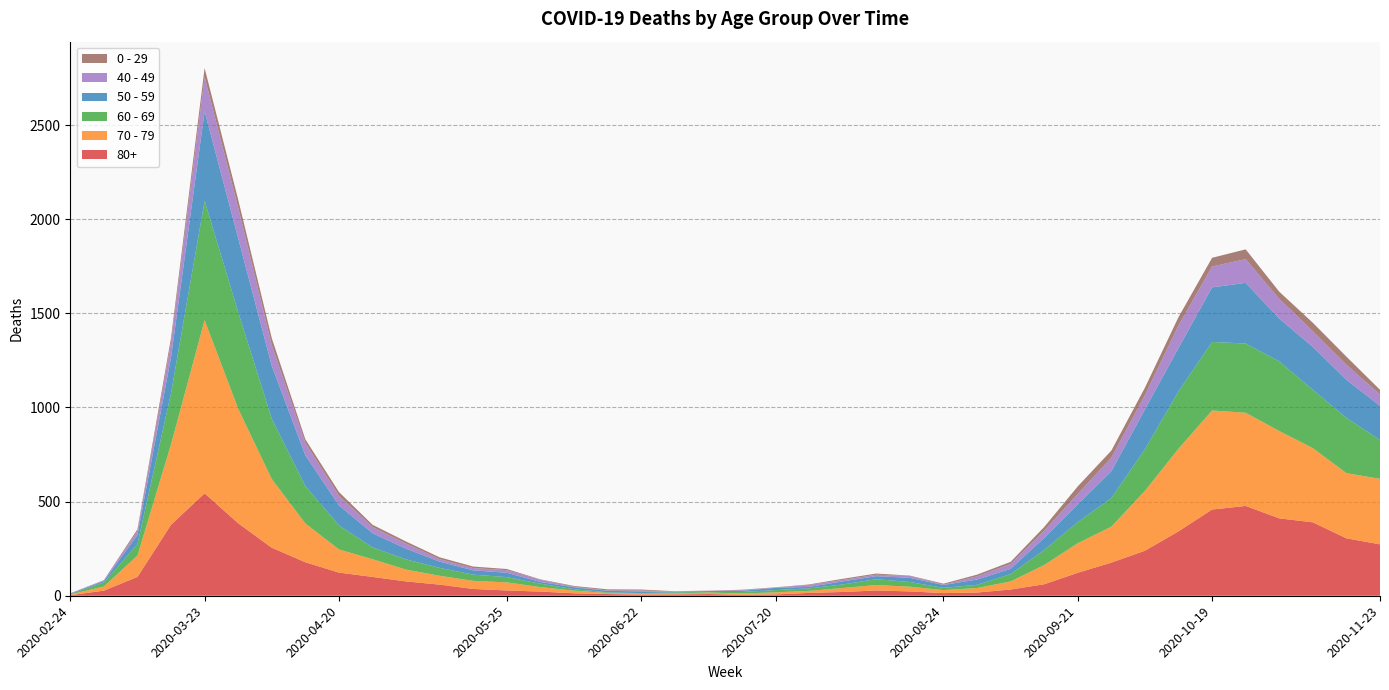

Reading left to right, extract all data points from this chart.

80+: 2020-02-24=3	2020-03-02=27	2020-03-09=100	2020-03-16=377	2020-03-23=544	2020-03-30=385	2020-04-06=255	2020-04-13=178	2020-04-20=123	2020-04-27=100	2020-05-04=76	2020-05-11=59	2020-05-18=36	2020-05-25=28	2020-06-01=22	2020-06-08=13	2020-06-15=9	2020-06-22=6	2020-06-29=7	2020-07-06=9	2020-07-13=5	2020-07-20=7	2020-07-27=15	2020-08-03=20	2020-08-10=28	2020-08-17=23	2020-08-24=14	2020-08-31=17	2020-09-07=33	2020-09-14=61	2020-09-21=122	2020-09-28=176	2020-10-05=239	2020-10-12=342	2020-10-19=458	2020-10-26=477	2020-11-02=411	2020-11-09=390	2020-11-16=305	2020-11-23=273
70 - 79: 2020-02-24=4	2020-03-02=22	2020-03-09=113	2020-03-16=427	2020-03-23=920	2020-03-30=608	2020-04-06=365	2020-04-13=206	2020-04-20=123	2020-04-27=94	2020-05-04=63	2020-05-11=47	2020-05-18=43	2020-05-25=43	2020-06-01=24	2020-06-08=14	2020-06-15=6	2020-06-22=5	2020-06-29=5	2020-07-06=8	2020-07-13=7	2020-07-20=11	2020-07-27=11	2020-08-03=21	2020-08-10=29	2020-08-17=25	2020-08-24=16	2020-08-31=24	2020-09-07=43	2020-09-14=102	2020-09-21=157	2020-09-28=191	2020-10-05=318	2020-10-12=439	2020-10-19=526	2020-10-26=495	2020-11-02=464	2020-11-09=394	2020-11-16=346	2020-11-23=348
60 - 69: 2020-02-24=2	2020-03-02=22	2020-03-09=61	2020-03-16=272	2020-03-23=634	2020-03-30=514	2020-04-06=320	2020-04-13=199	2020-04-20=128	2020-04-27=63	2020-05-04=54	2020-05-11=42	2020-05-18=33	2020-05-25=28	2020-06-01=18	2020-06-08=8	2020-06-15=3	2020-06-22=3	2020-06-29=6	2020-07-06=3	2020-07-13=8	2020-07-20=12	2020-07-27=13	2020-08-03=19	2020-08-10=31	2020-08-17=25	2020-08-24=12	2020-08-31=17	2020-09-07=39	2020-09-14=80	2020-09-21=112	2020-09-28=152	2020-10-05=221	2020-10-12=305	2020-10-19=364	2020-10-26=368	2020-11-02=370	2020-11-09=310	2020-11-16=294	2020-11-23=206
50 - 59: 2020-02-24=3	2020-03-02=7	2020-03-09=48	2020-03-16=190	2020-03-23=475	2020-03-30=392	2020-04-06=281	2020-04-13=163	2020-04-20=106	2020-04-27=75	2020-05-04=57	2020-05-11=33	2020-05-18=23	2020-05-25=23	2020-06-01=9	2020-06-08=10	2020-06-15=8	2020-06-22=9	2020-06-29=3	2020-07-06=5	2020-07-13=6	2020-07-20=12	2020-07-27=8	2020-08-03=16	2020-08-10=16	2020-08-17=22	2020-08-24=15	2020-08-31=28	2020-09-07=28	2020-09-14=64	2020-09-21=95	2020-09-28=142	2020-10-05=212	2020-10-12=230	2020-10-19=290	2020-10-26=322	2020-11-02=227	2020-11-09=228	2020-11-16=202	2020-11-23=182
40 - 49: 2020-02-24=0	2020-03-02=5	2020-03-09=21	2020-03-16=79	2020-03-23=183	2020-03-30=163	2020-04-06=111	2020-04-13=66	2020-04-20=51	2020-04-27=33	2020-05-04=27	2020-05-11=13	2020-05-18=12	2020-05-25=14	2020-06-01=12	2020-06-08=3	2020-06-15=2	2020-06-22=5	2020-06-29=1	2020-07-06=1	2020-07-13=4	2020-07-20=2	2020-07-27=10	2020-08-03=8	2020-08-10=8	2020-08-17=10	2020-08-24=2	2020-08-31=17	2020-09-07=26	2020-09-14=38	2020-09-21=55	2020-09-28=72	2020-10-05=76	2020-10-12=120	2020-10-19=111	2020-10-26=126	2020-11-02=105	2020-11-09=83	2020-11-16=80	2020-11-23=60
0 - 29: 2020-02-24=1	2020-03-02=0	2020-03-09=10	2020-03-16=25	2020-03-23=47	2020-03-30=42	2020-04-06=36	2020-04-13=19	2020-04-20=20	2020-04-27=12	2020-05-04=11	2020-05-11=10	2020-05-18=8	2020-05-25=6	2020-06-01=2	2020-06-08=4	2020-06-15=6	2020-06-22=5	2020-06-29=2	2020-07-06=1	2020-07-13=2	2020-07-20=1	2020-07-27=3	2020-08-03=6	2020-08-10=6	2020-08-17=2	2020-08-24=5	2020-08-31=9	2020-09-07=11	2020-09-14=20	2020-09-21=40	2020-09-28=38	2020-10-05=39	2020-10-12=44	2020-10-19=46	2020-10-26=52	2020-11-02=38	2020-11-09=45	2020-11-16=43	2020-11-23=25